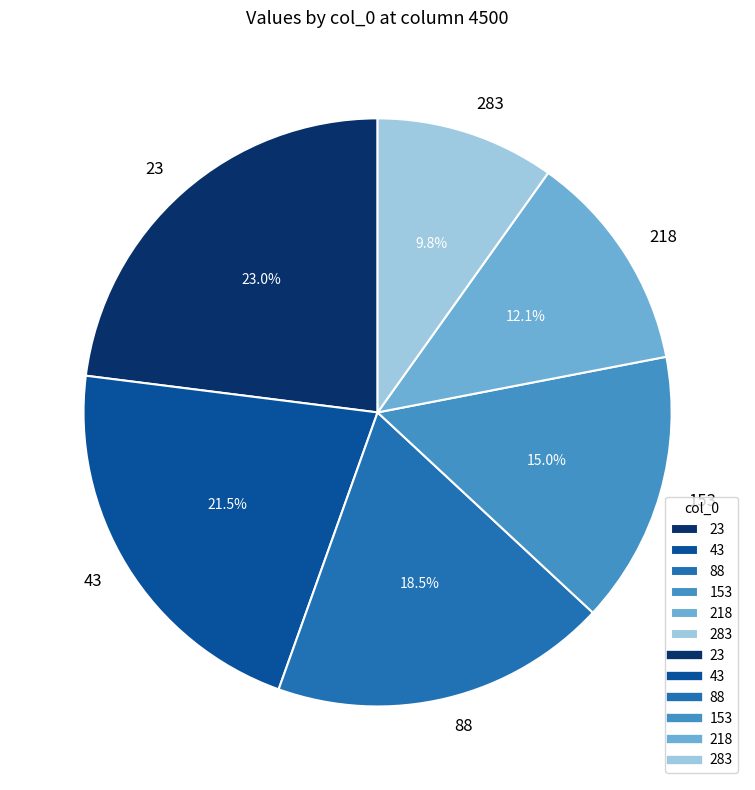

To the nearest percent, what portion does 218 represent?

12%